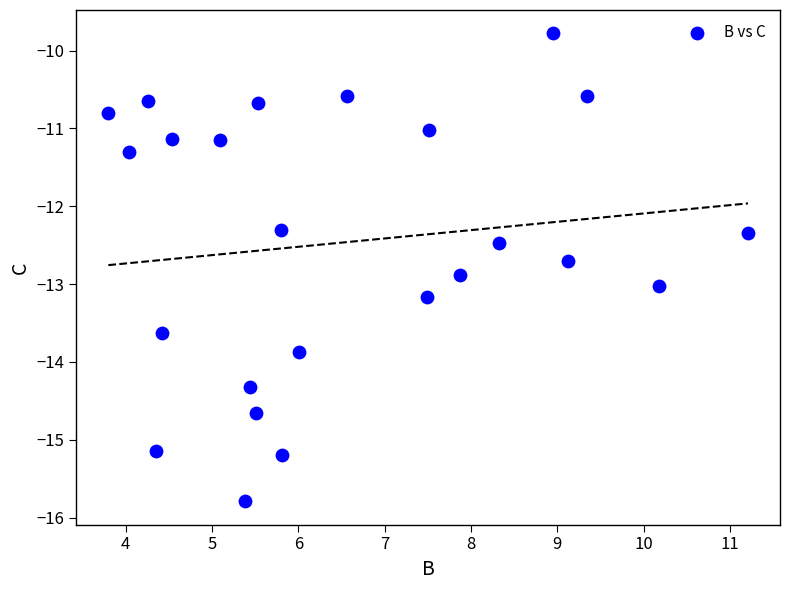

What is the range of Y values (max minus min)?

6.0